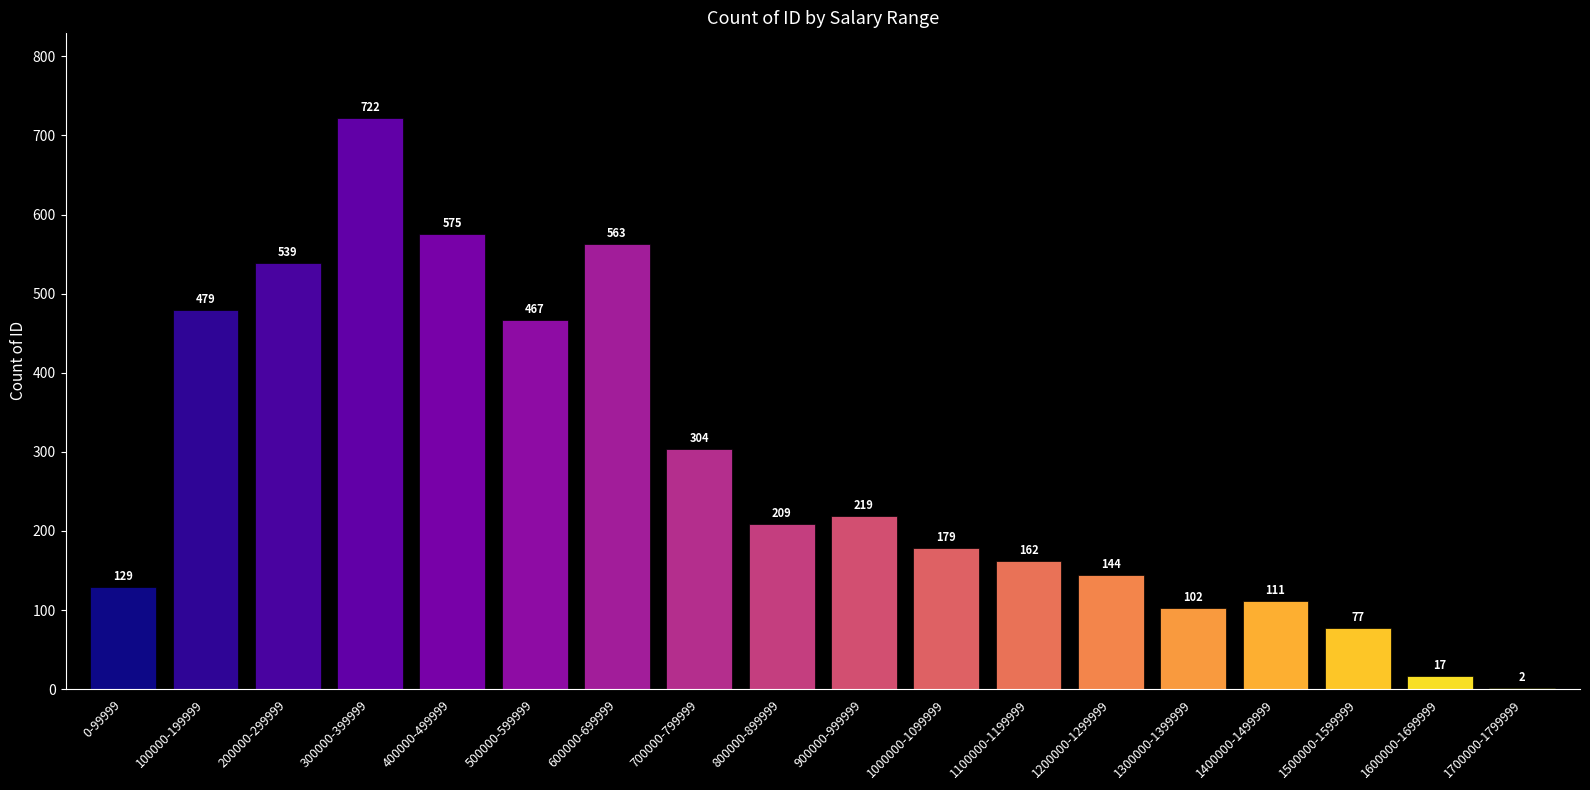

What is the sum of the values at 400000-499999 and 1400000-1499999?

686